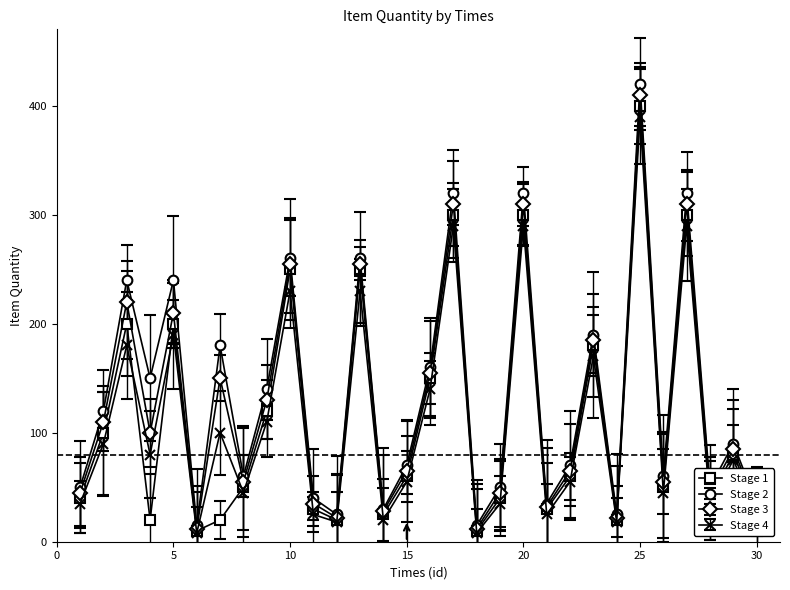

Which series has the largest range (max minus min)?

Stage 2